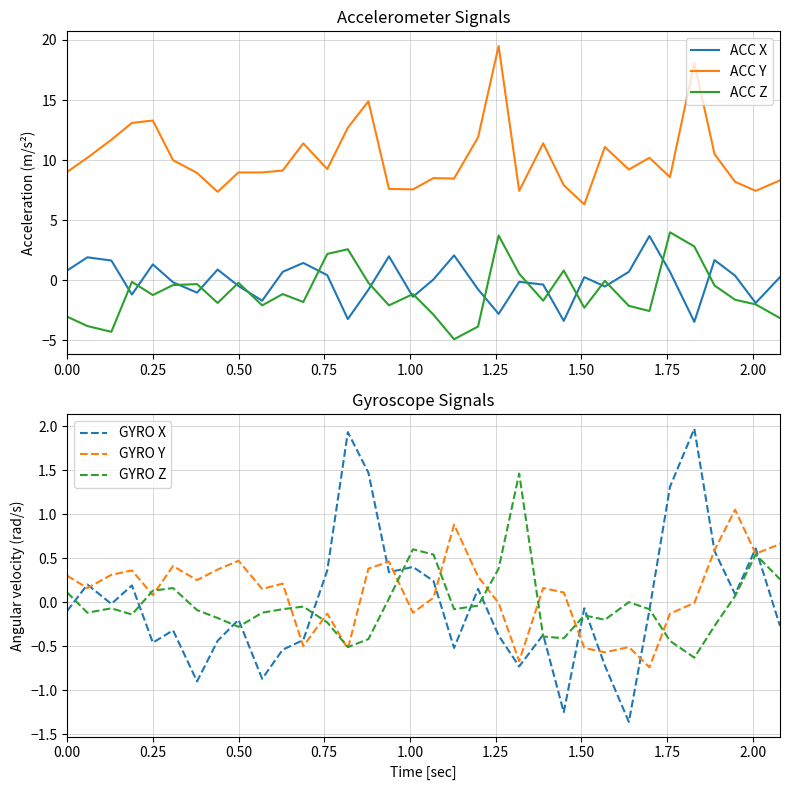

What is the maximum value for ACC Y?

19.5